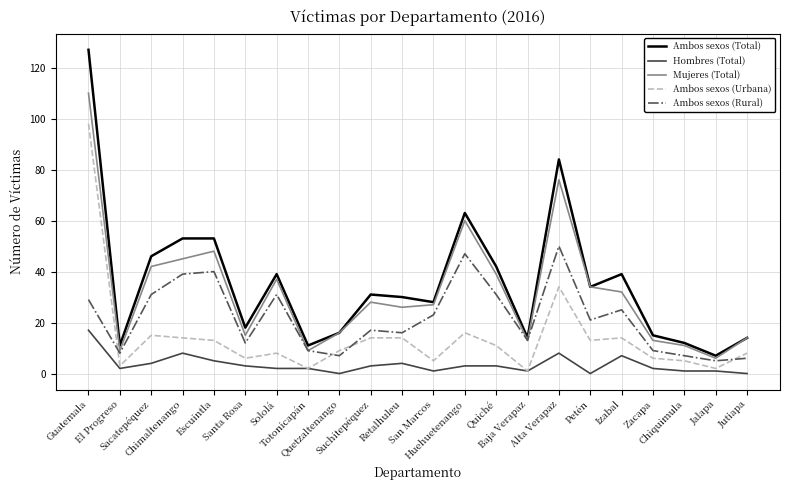

What is the difference between the maximum and minimum values in the Hombres (Total) series?

17